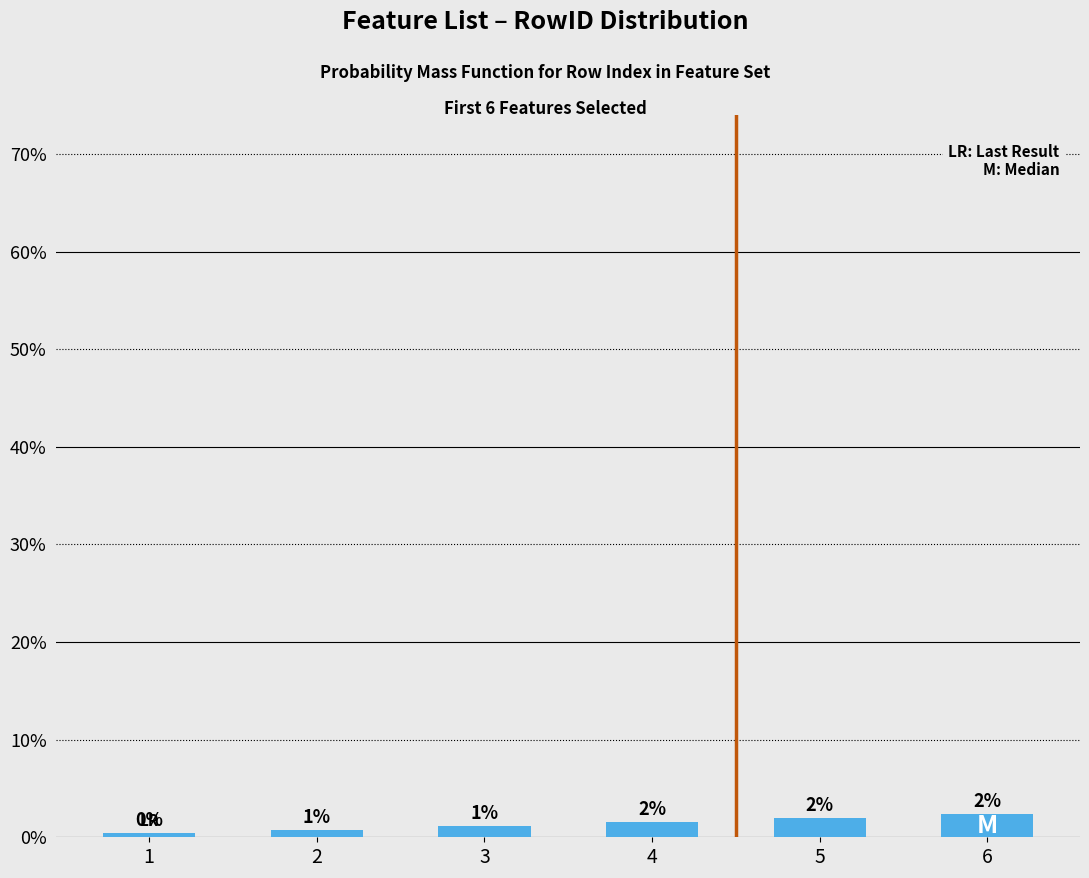

At which category does the chart reach its peak across all series?

6